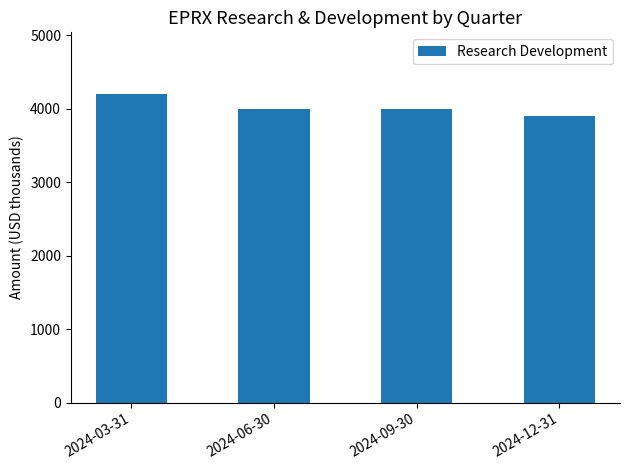

Are the bars horizontal?

No